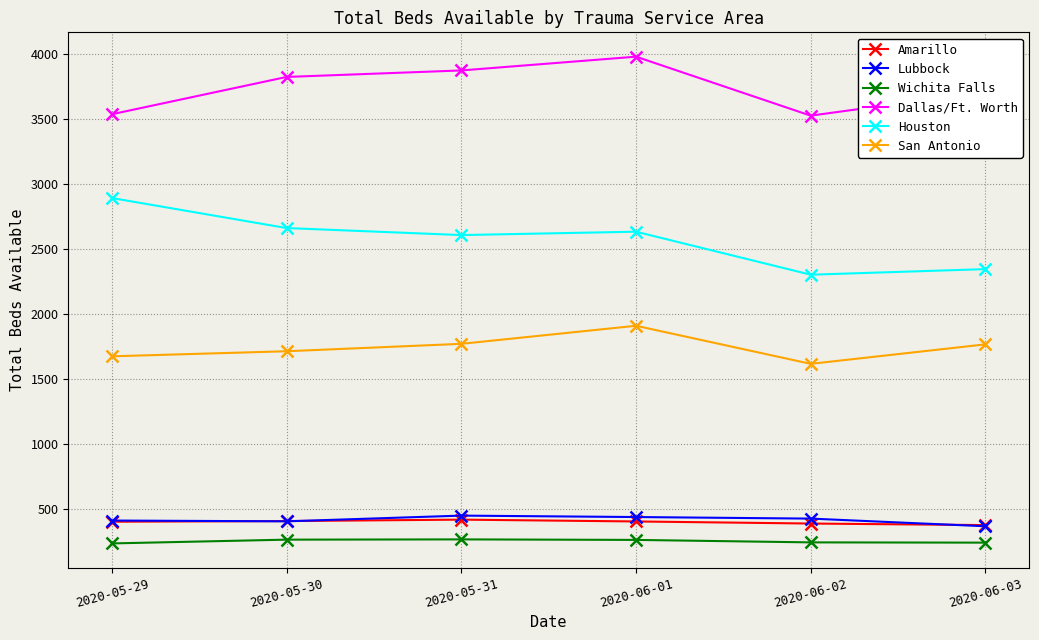

How many lines are shown in the chart?

6